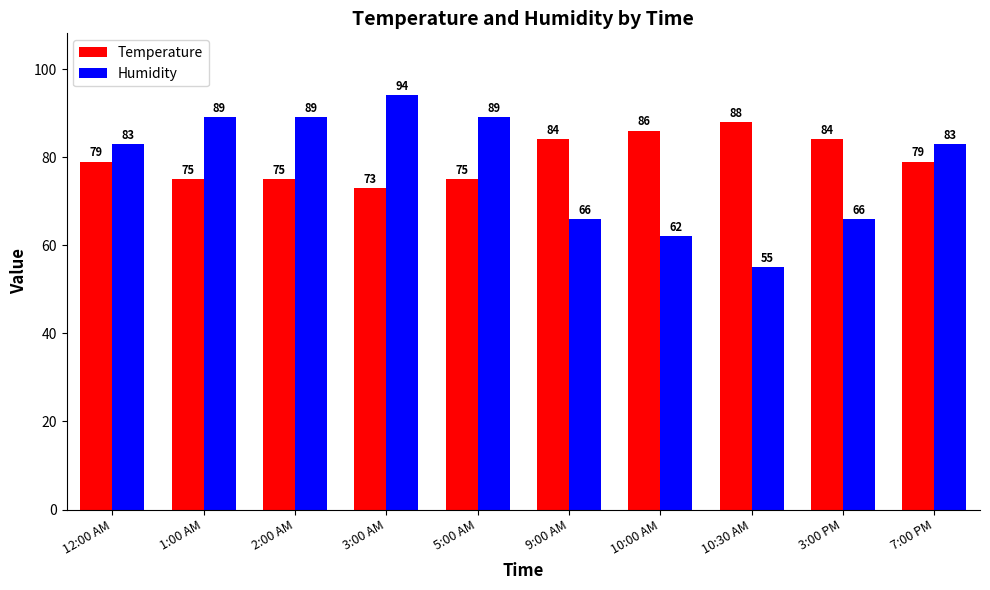

What is the label of the 10th bar from the left?

7:00 PM